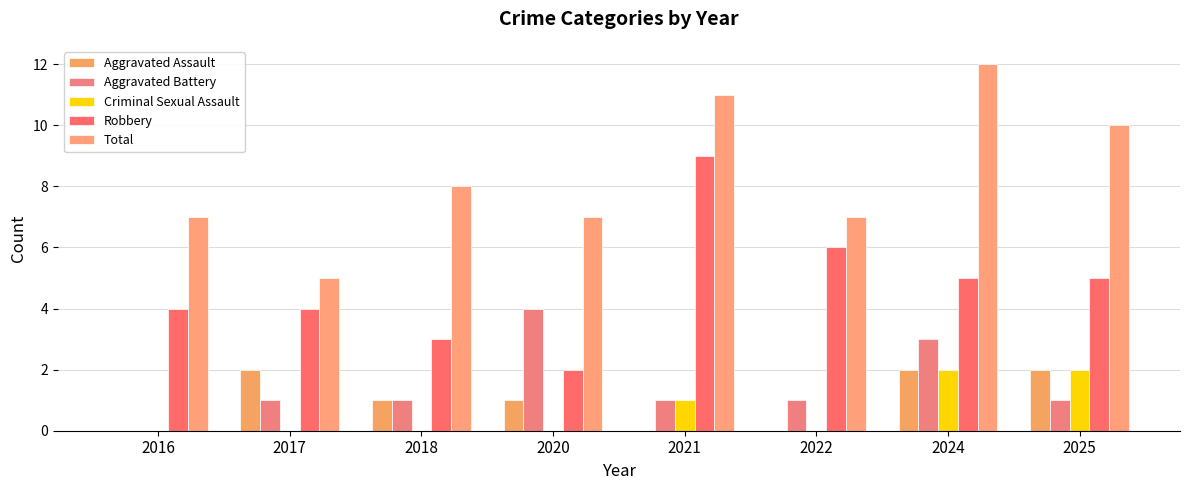

Are the bars grouped side by side (vs. stacked)?

Yes